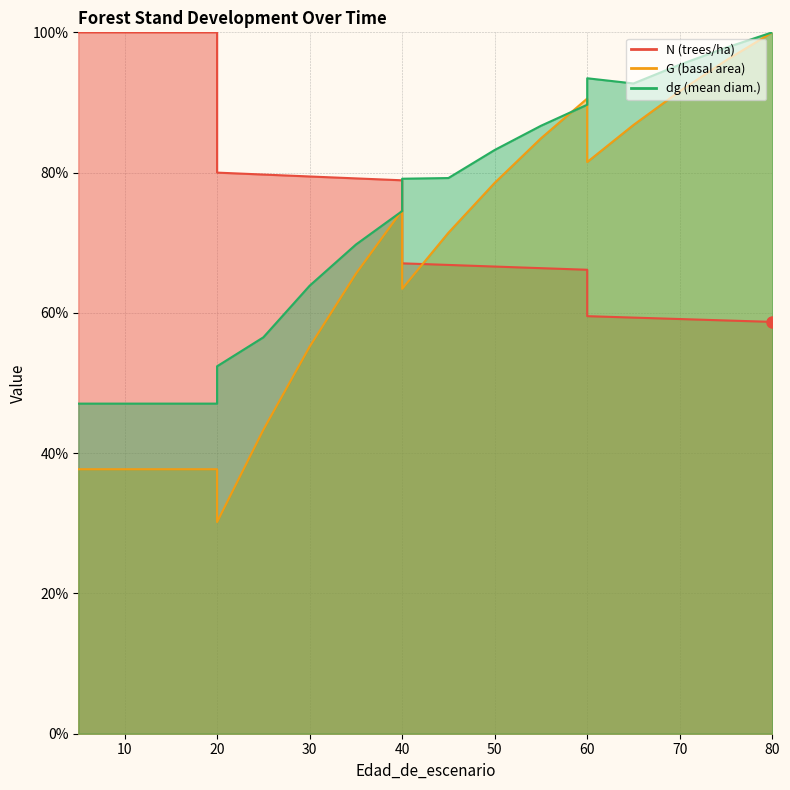

What is the total value across all series at 60?

246.4